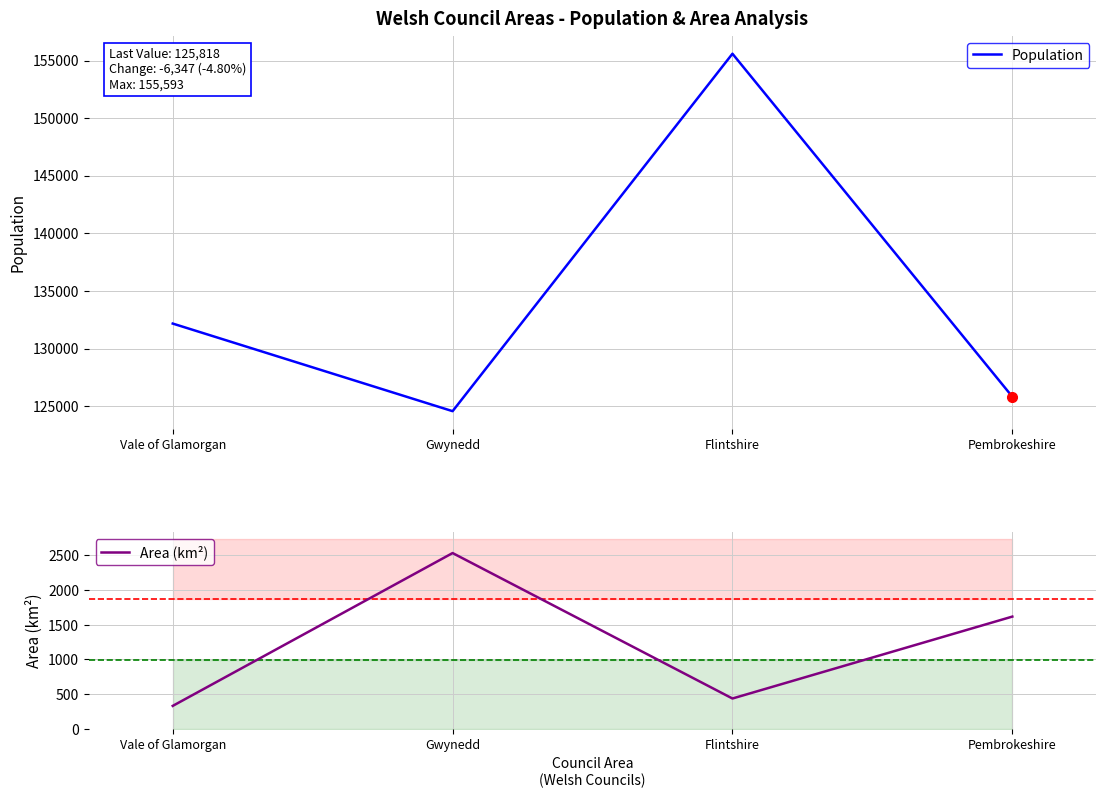

List the series in order of their overall mean, highest first.

Population, Area (km²)